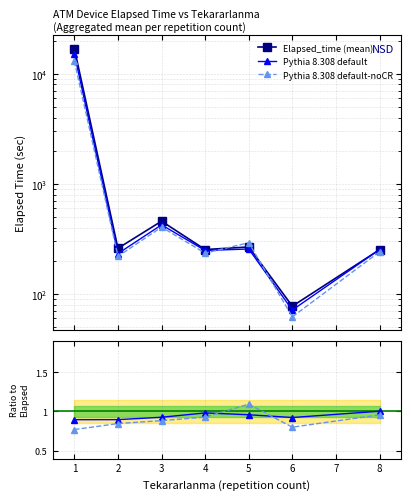

Which has a higher value, 6 or 1?

1